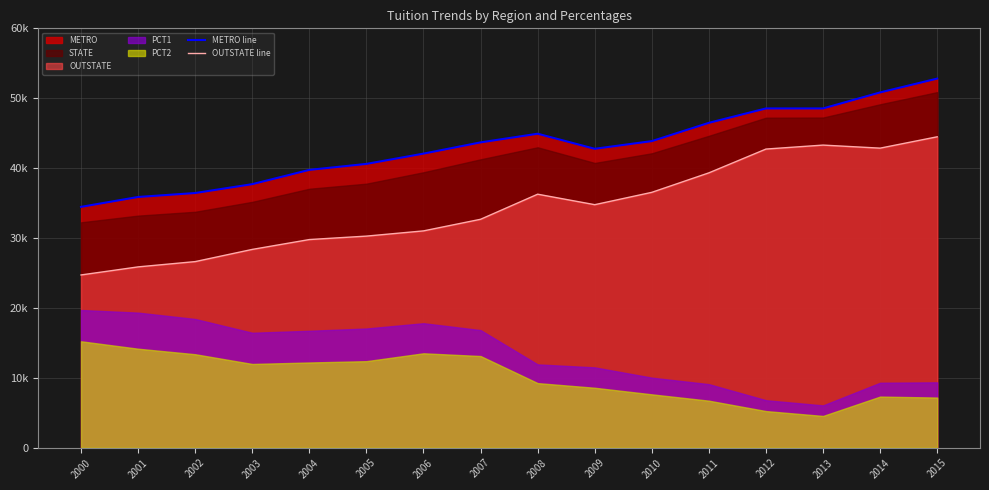

Is the value of OUTSTATE line at 2008 greater than the value of METRO line at 2014?

No